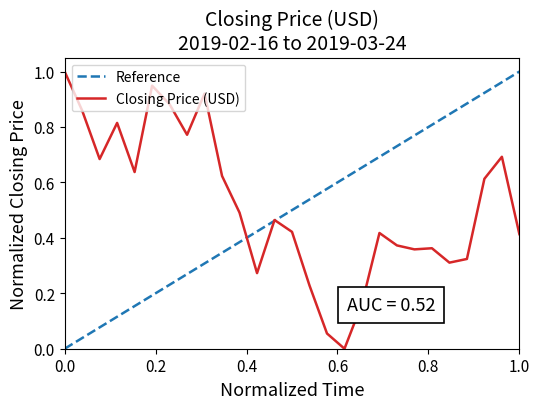

What is the sum of the values at 2019-03-06 and 2019-02-23?

1.4